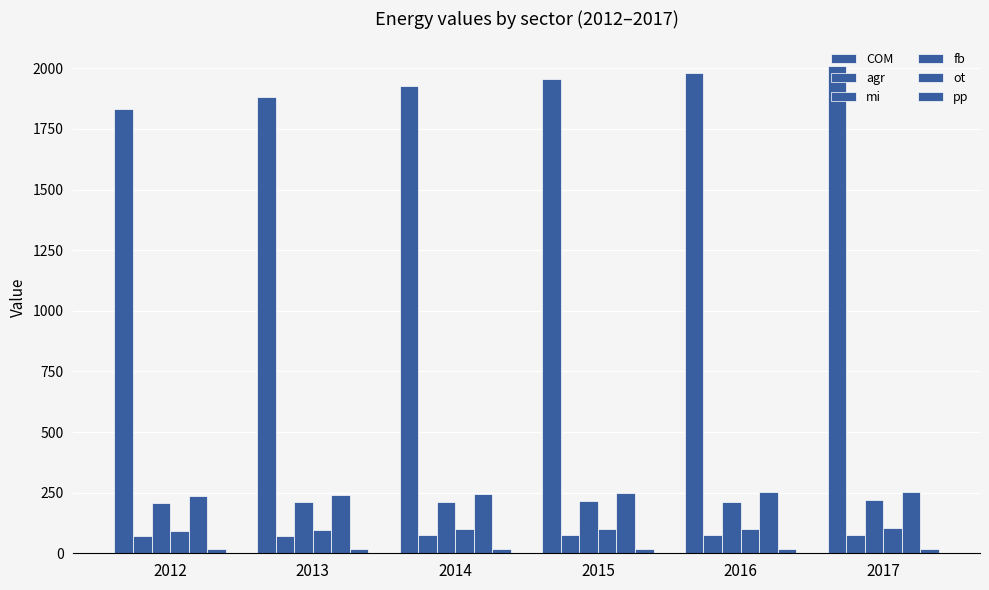

Count the number of data series in this chart.

6